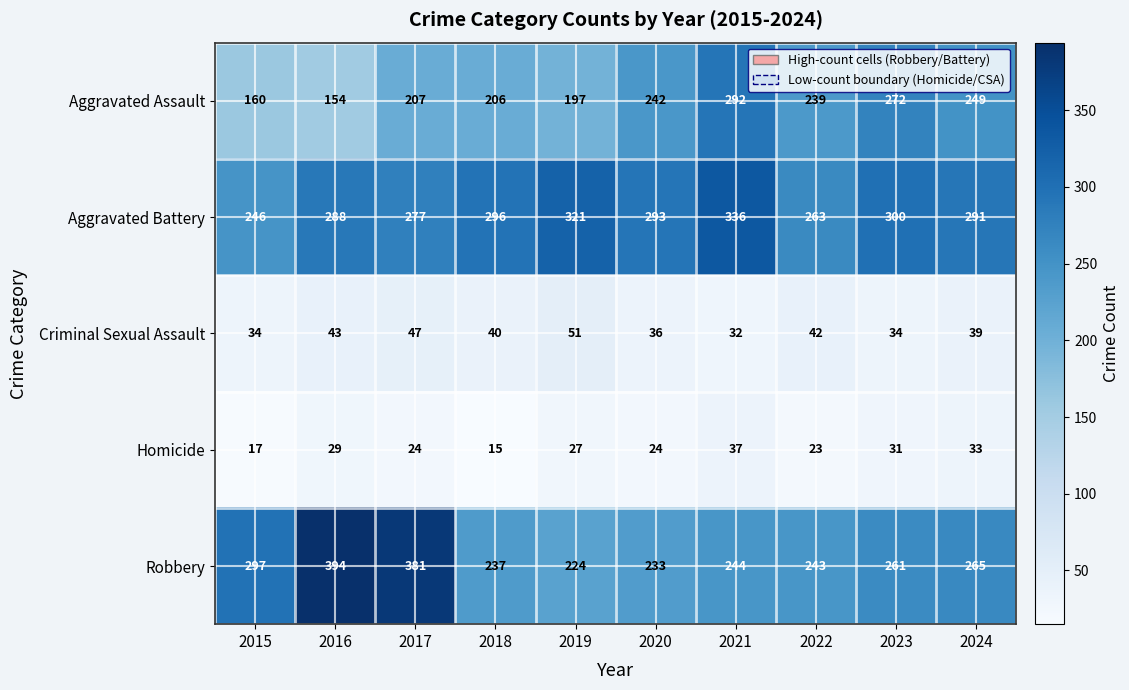

True or false: Aggravated Assault has a value of 197 at 2019.

True